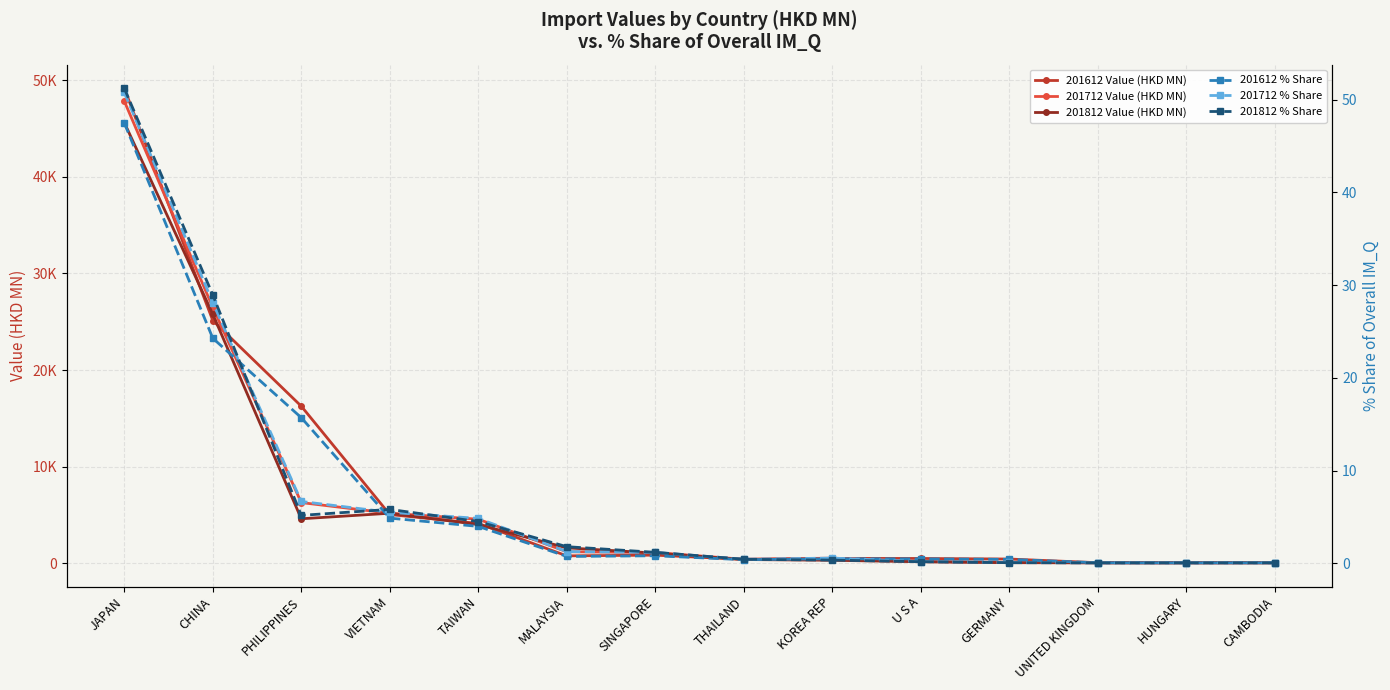

Reading right to left, list all the values displayed in this chart.

201612 Value (HKD MN): CAMBODIA=63.3	HUNGARY=58.3	UNITED KINGDOM=65.7	GERMANY=444.7	U S A=503.5	KOREA REP=511.6	THAILAND=412.4	SINGAPORE=848.4	MALAYSIA=773.6	TAIWAN=4128.7	VIETNAM=5050.4	PHILIPPINES=16264.9	CHINA=25131.1	JAPAN=49159.6
201712 Value (HKD MN): CAMBODIA=56.7	HUNGARY=54.1	UNITED KINGDOM=55.8	GERMANY=92.9	U S A=187.3	KOREA REP=537.1	THAILAND=417.0	SINGAPORE=1114.4	MALAYSIA=1200.2	TAIWAN=4564.5	VIETNAM=5187.3	PHILIPPINES=6287.3	CHINA=26481.4	JAPAN=47833.9
201812 Value (HKD MN): CAMBODIA=52.5	HUNGARY=49.9	UNITED KINGDOM=49.9	GERMANY=66.5	U S A=161.6	KOREA REP=315.1	THAILAND=394.4	SINGAPORE=1059.3	MALAYSIA=1602.9	TAIWAN=4016.1	VIETNAM=5183.9	PHILIPPINES=4611.1	CHINA=25777.7	JAPAN=45623.3
201612 % Share: CAMBODIA=0.1	HUNGARY=0.1	UNITED KINGDOM=0.1	GERMANY=0.4	U S A=0.5	KOREA REP=0.5	THAILAND=0.4	SINGAPORE=0.8	MALAYSIA=0.7	TAIWAN=4.0	VIETNAM=4.9	PHILIPPINES=15.7	CHINA=24.3	JAPAN=47.5
201712 % Share: CAMBODIA=0.1	HUNGARY=0.1	UNITED KINGDOM=0.1	GERMANY=0.1	U S A=0.2	KOREA REP=0.6	THAILAND=0.4	SINGAPORE=1.2	MALAYSIA=1.3	TAIWAN=4.8	VIETNAM=5.5	PHILIPPINES=6.7	CHINA=28.1	JAPAN=50.8
201812 % Share: CAMBODIA=0.1	HUNGARY=0.1	UNITED KINGDOM=0.1	GERMANY=0.1	U S A=0.2	KOREA REP=0.4	THAILAND=0.4	SINGAPORE=1.2	MALAYSIA=1.8	TAIWAN=4.5	VIETNAM=5.8	PHILIPPINES=5.2	CHINA=28.9	JAPAN=51.2